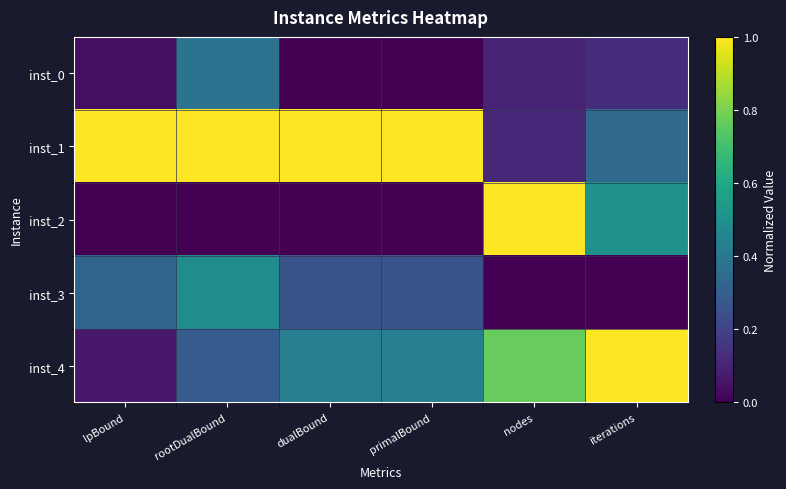

How many series are shown in this chart?

5